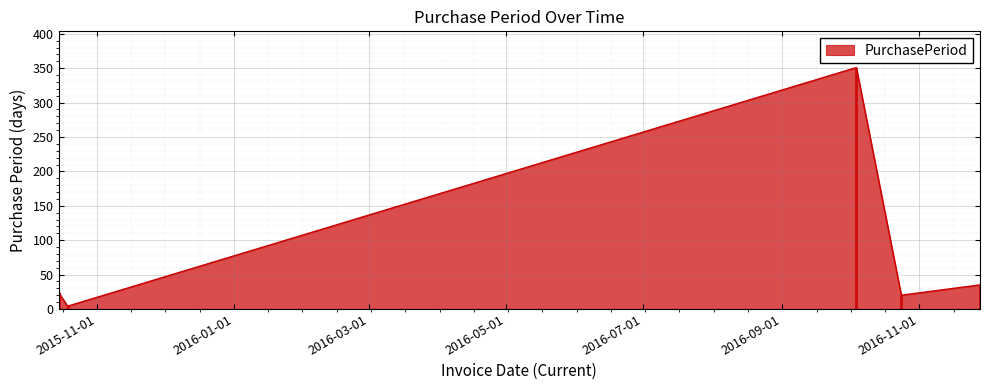

What is the value of the 2nd point from the left?

4